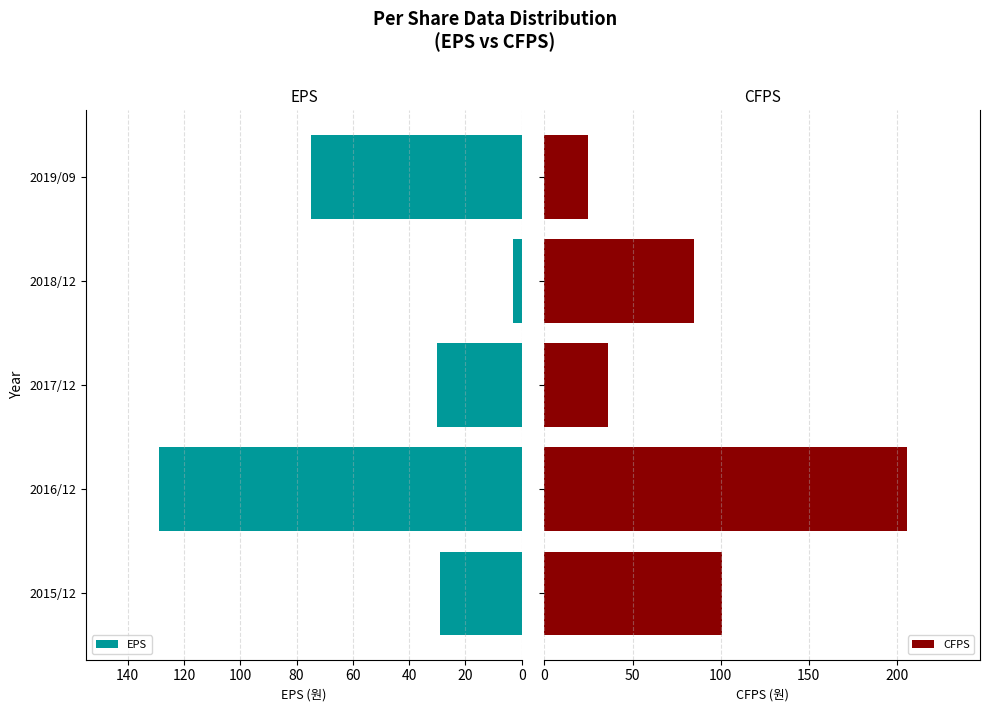

Reading left to right, list all the values displayed in this chart.

EPS: 29	129	30	3	75
CFPS: 101	206	36	85	25